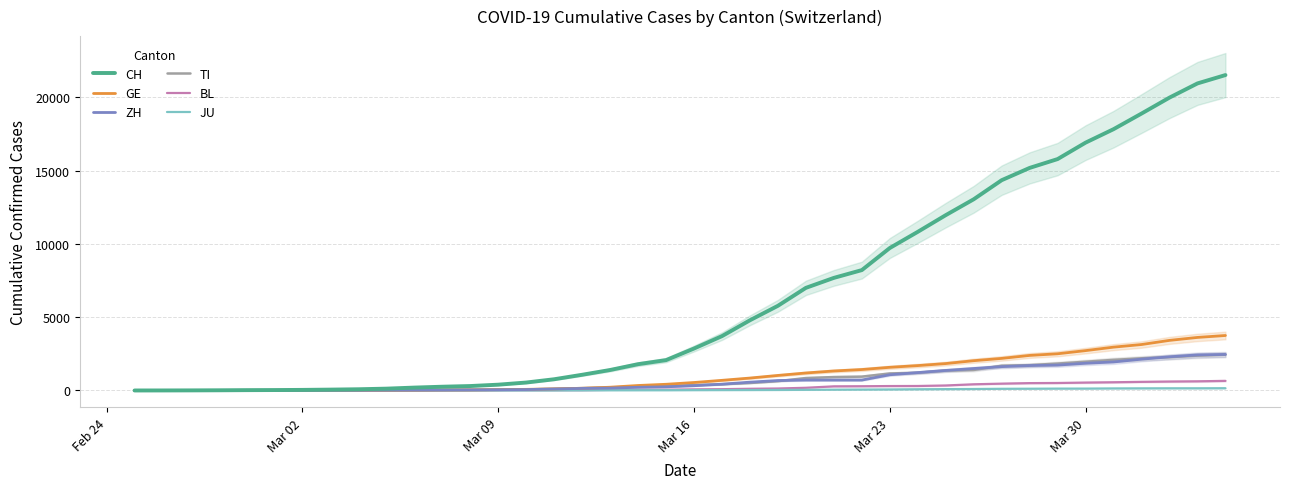

True or false: TI and BL cross at least once.

False